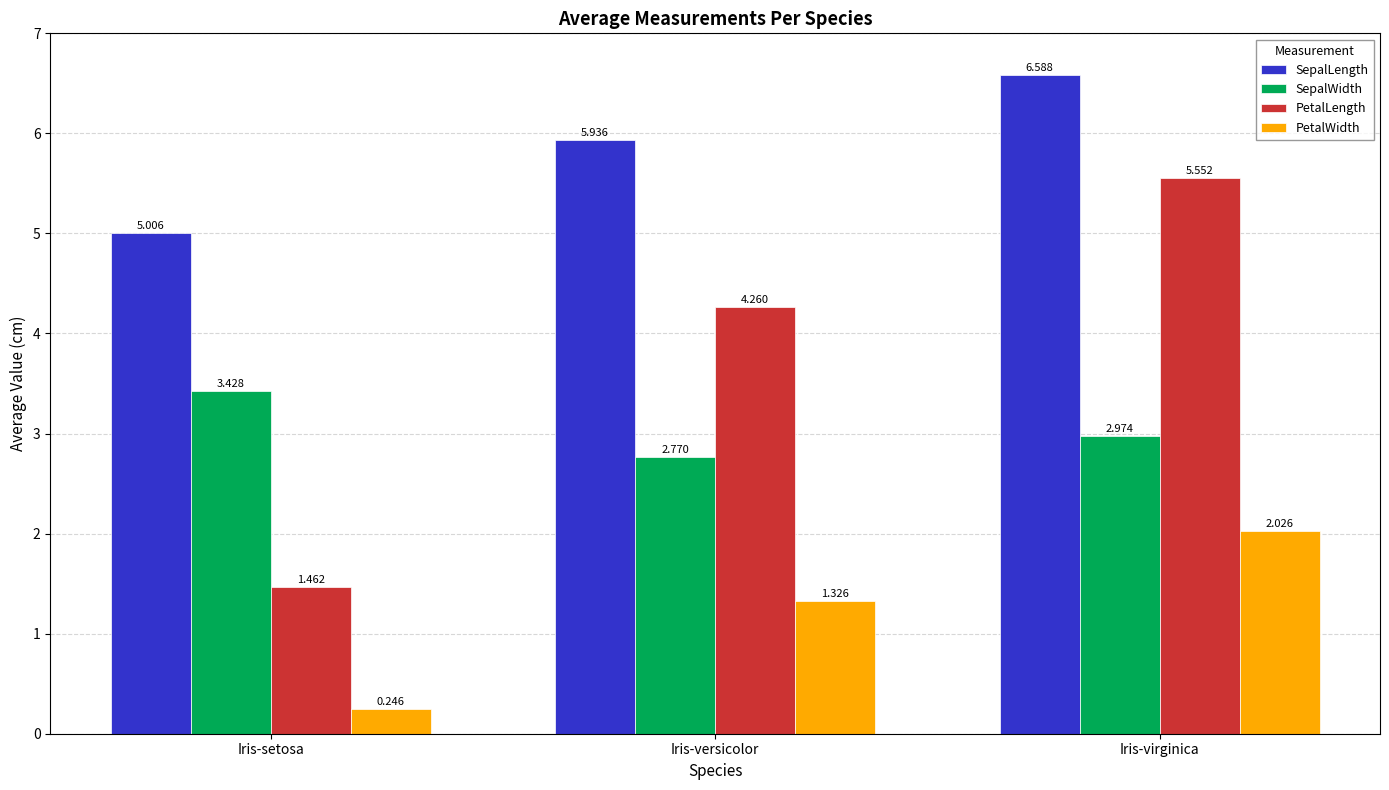

Are the bars grouped side by side (vs. stacked)?

Yes